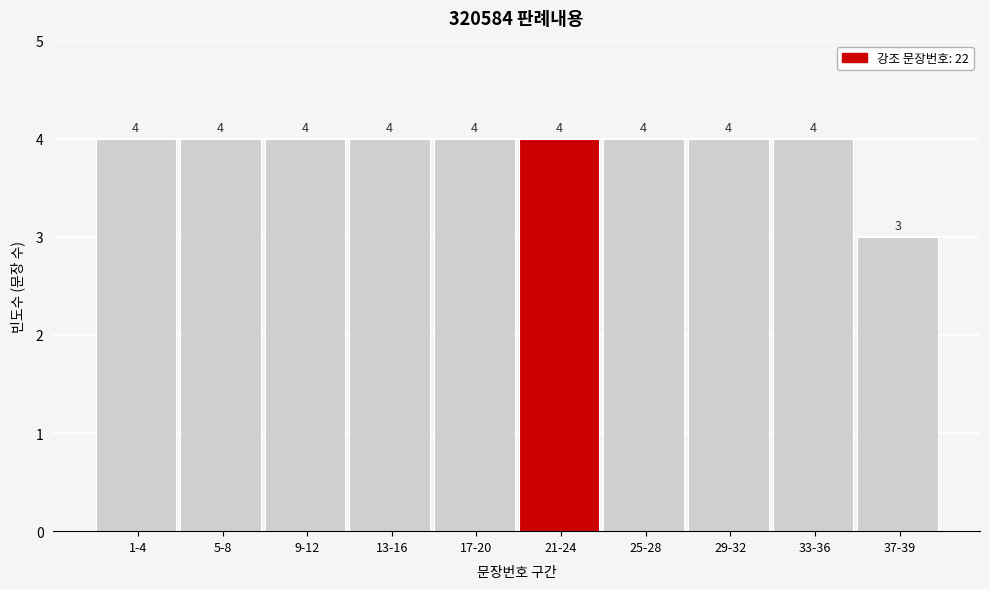

Reading right to left, transcribe all the data shown in this chart.

3	4	4	4	4	4	4	4	4	4